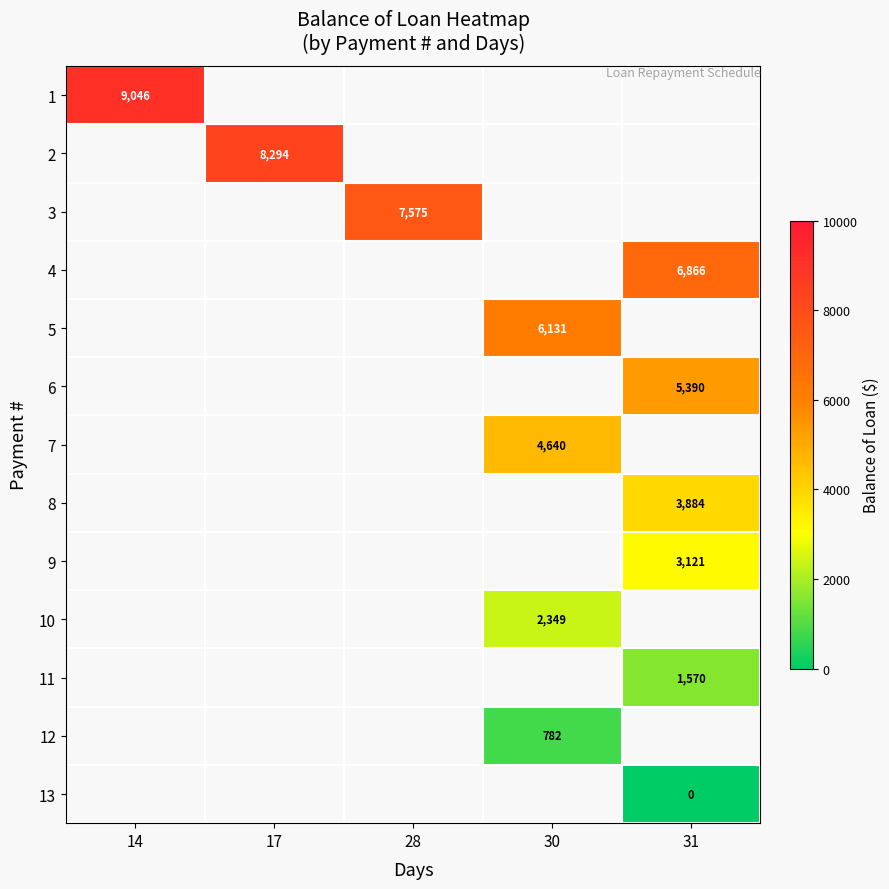

True or false: 4 has a value of 10571.6 at 31.

False